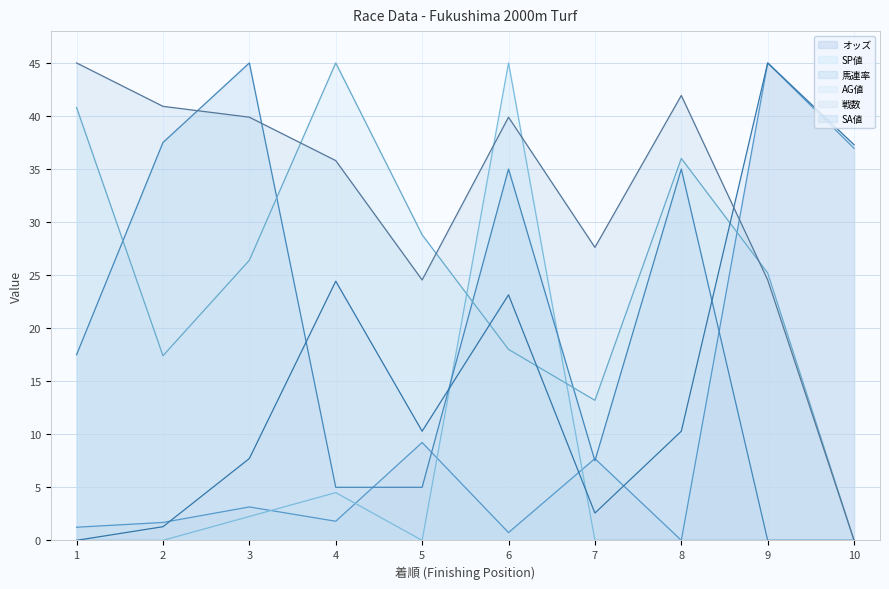

At which category does 馬連率 reach its first local peak?

3